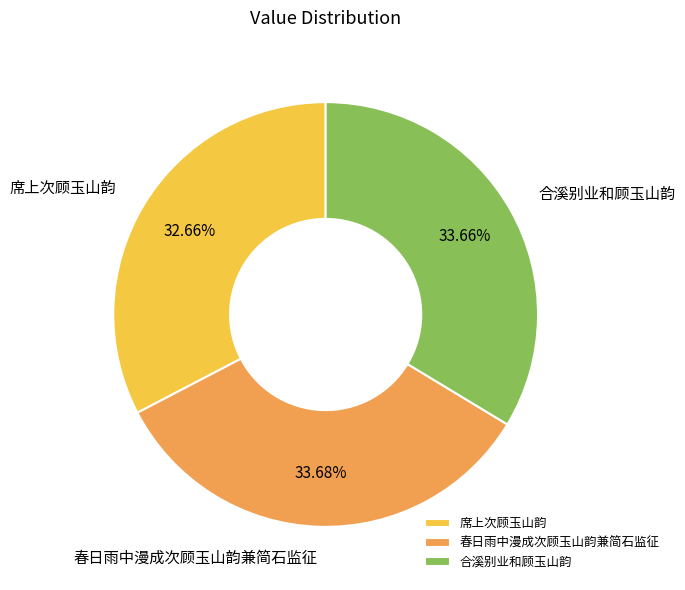

Count the number of slices in the pie.

3